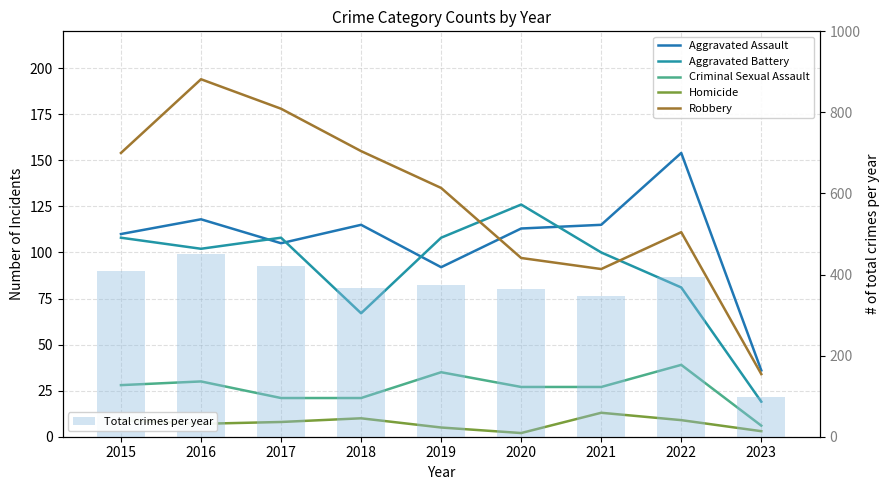

At which label is Total crimes per year closest to 274?

2021